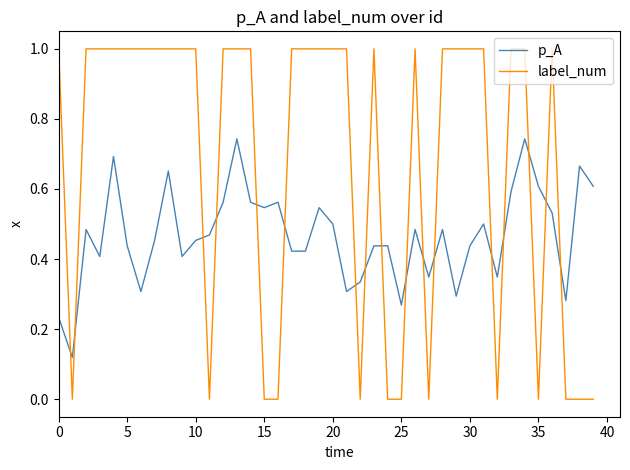

Which series has the largest total across all categories?

label_num